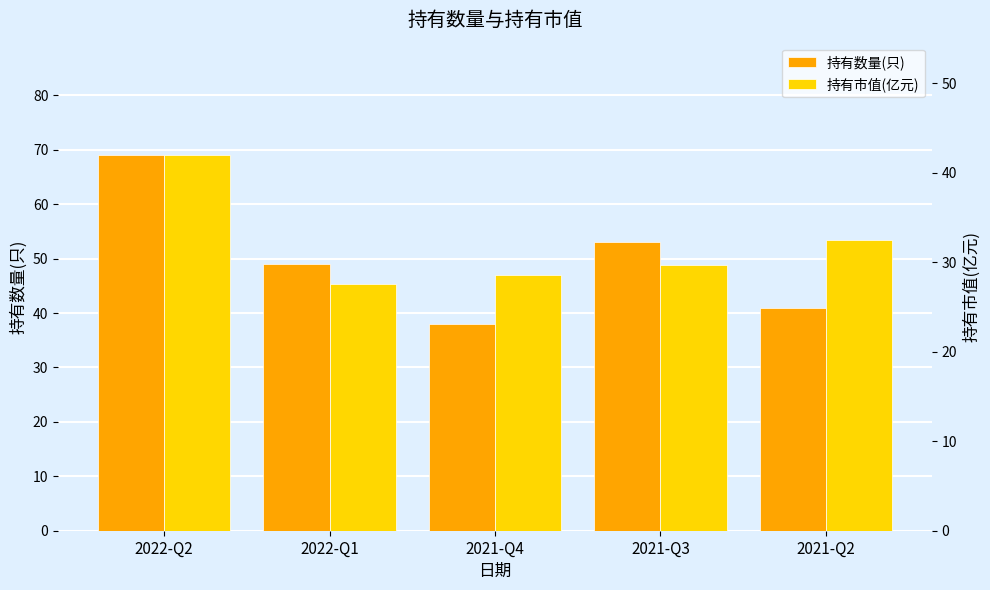

How many data points does each series have?

5